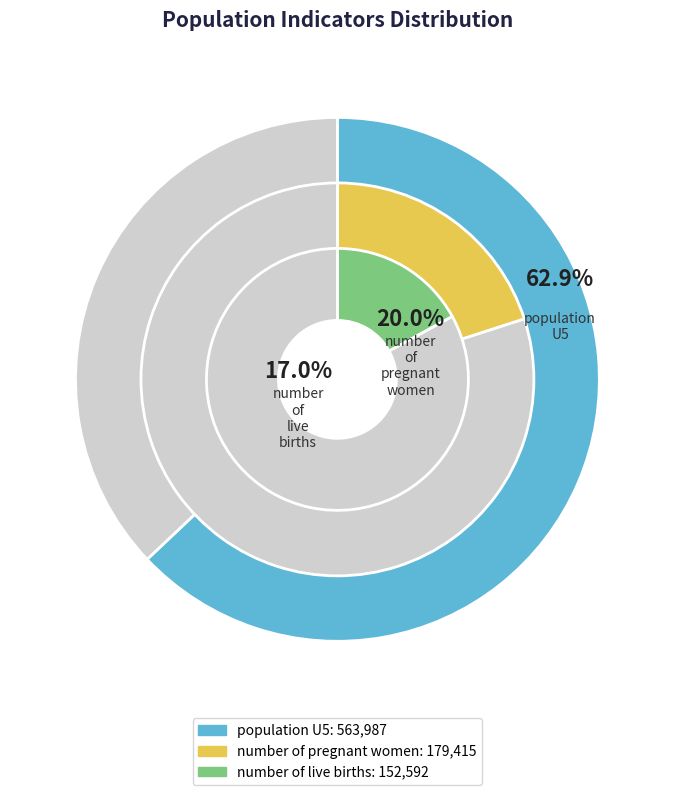

How many slices are in this pie chart?

3